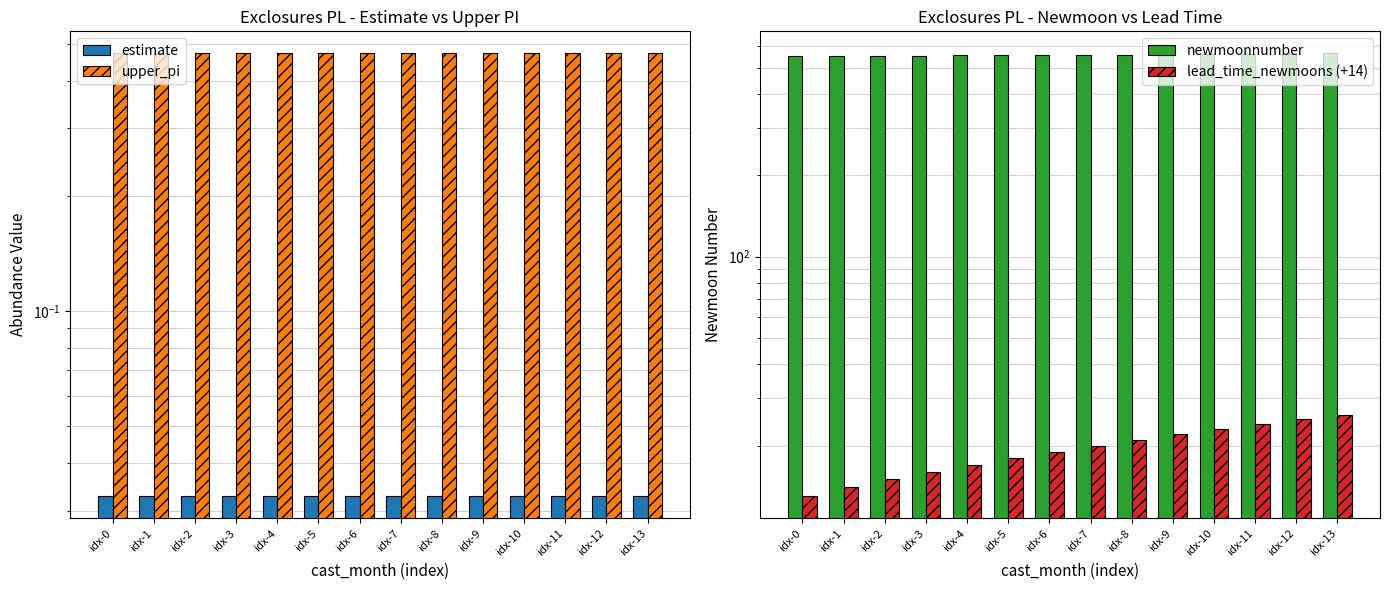

At how many categories does at least one series exceed 178?

14